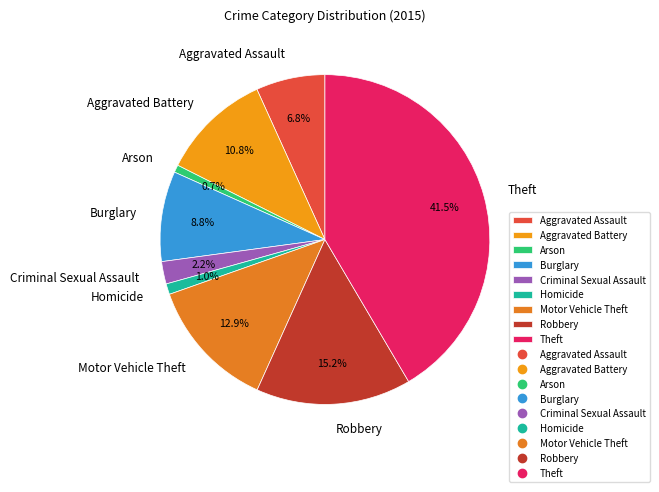

Does any single category account for the majority?

No